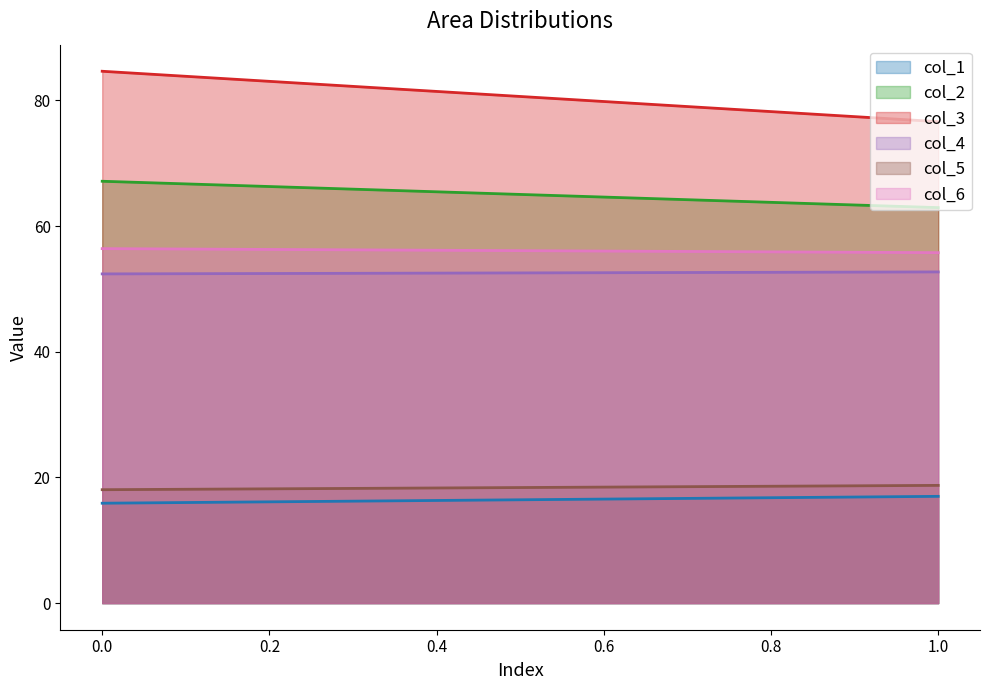

True or false: col_1 and col_2 cross at least once.

False